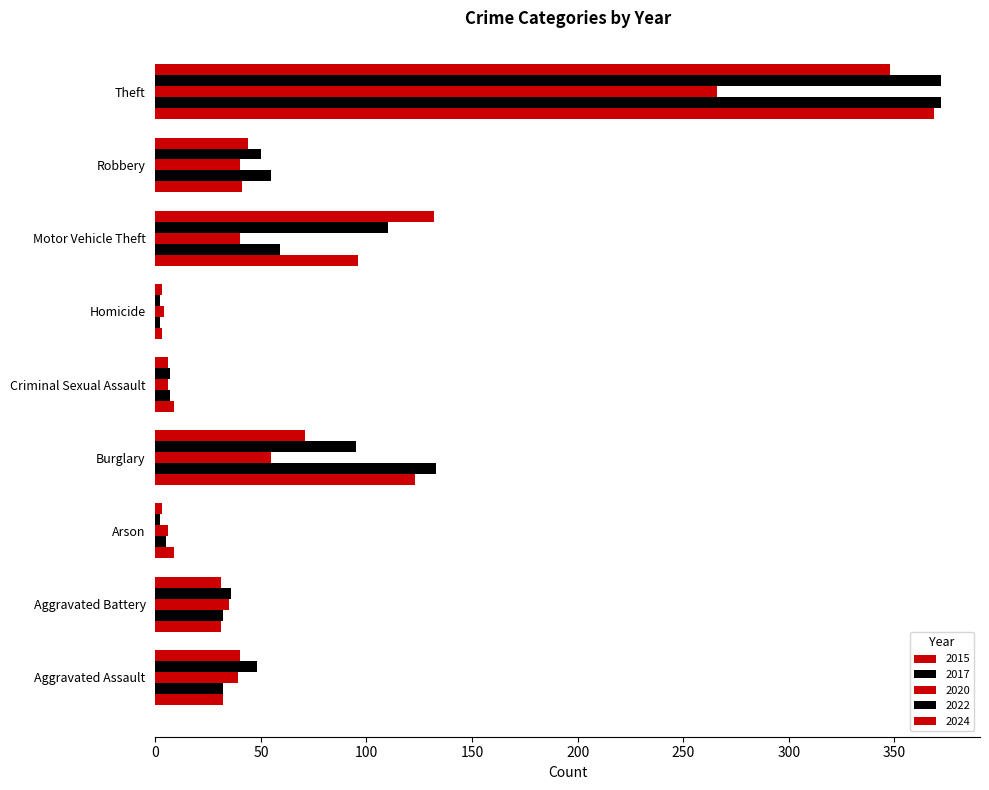

How many series are shown in this chart?

5